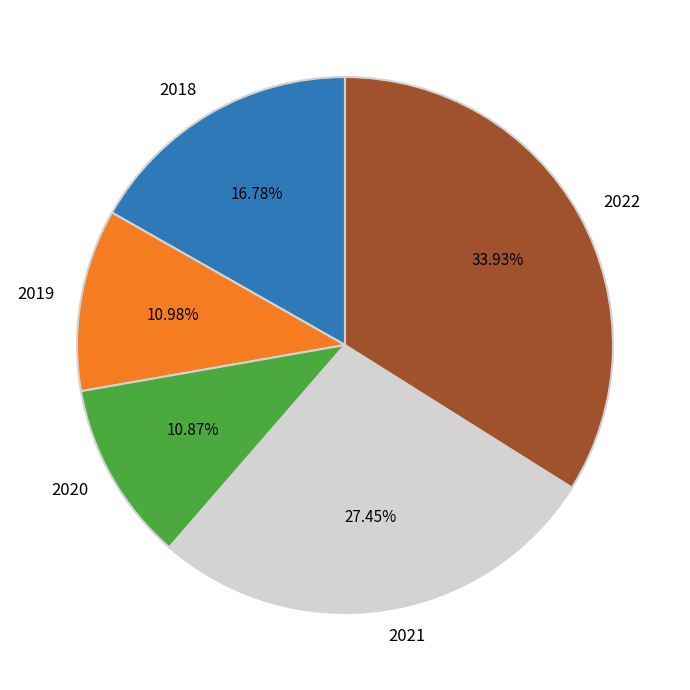

Does 2021 represent more than half of the total?

No